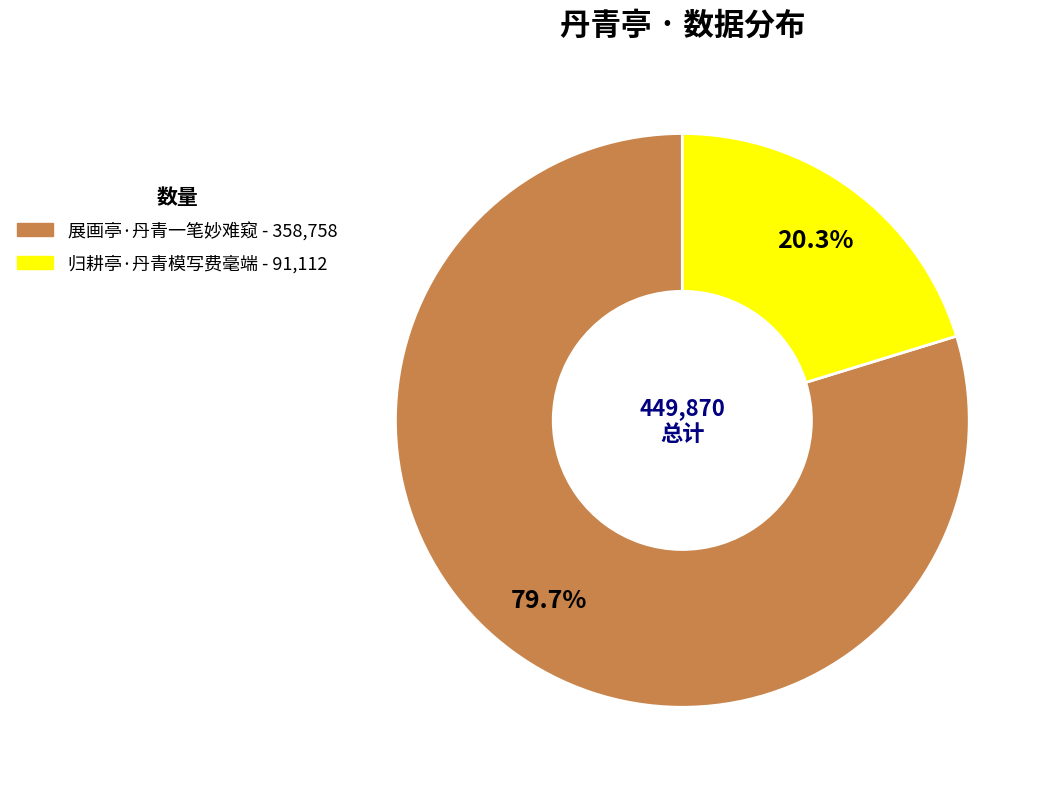

Which slice represents more than half of the pie?

展画亭·丹青一笔妙难窥